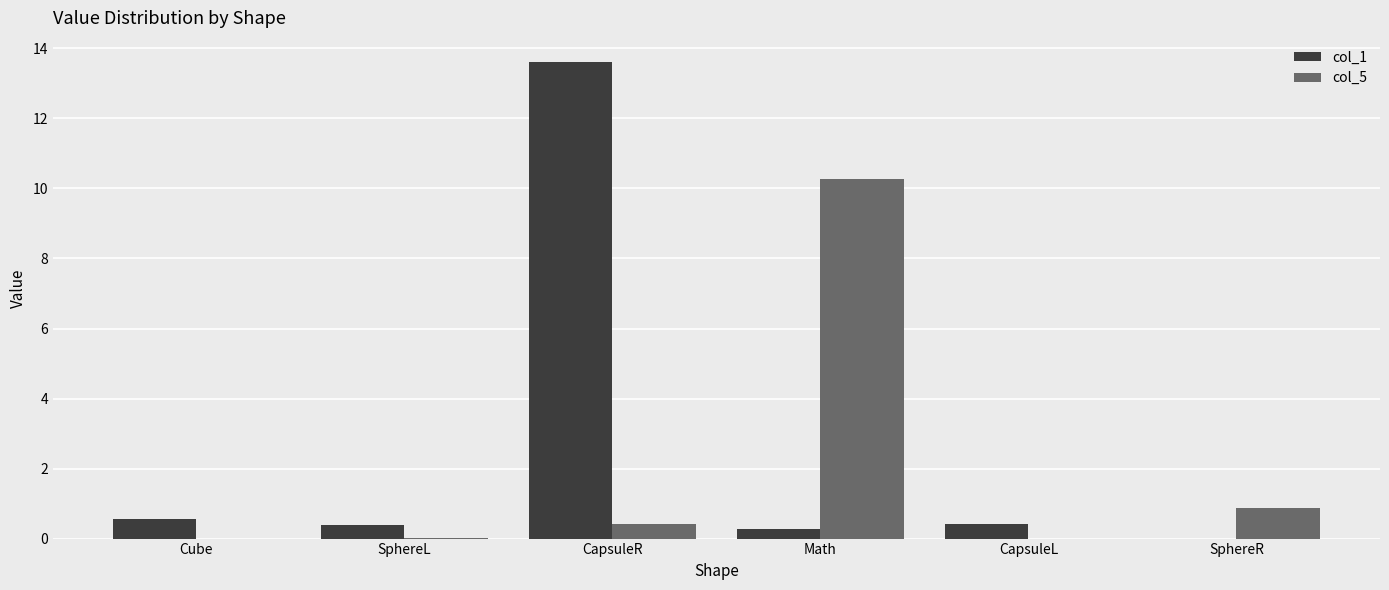

How many groups of bars are there?

6